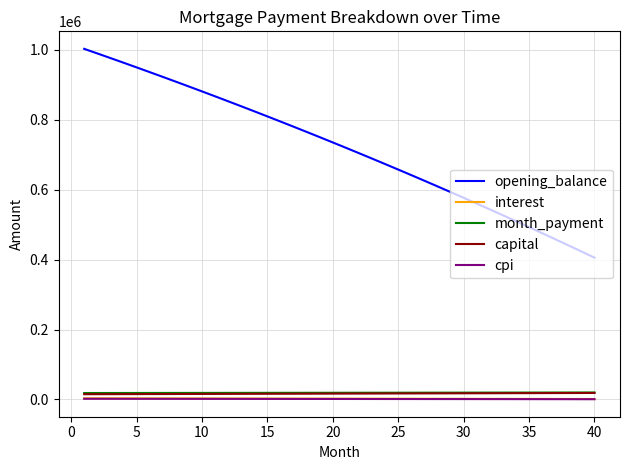

Which series has the largest range (max minus min)?

opening_balance